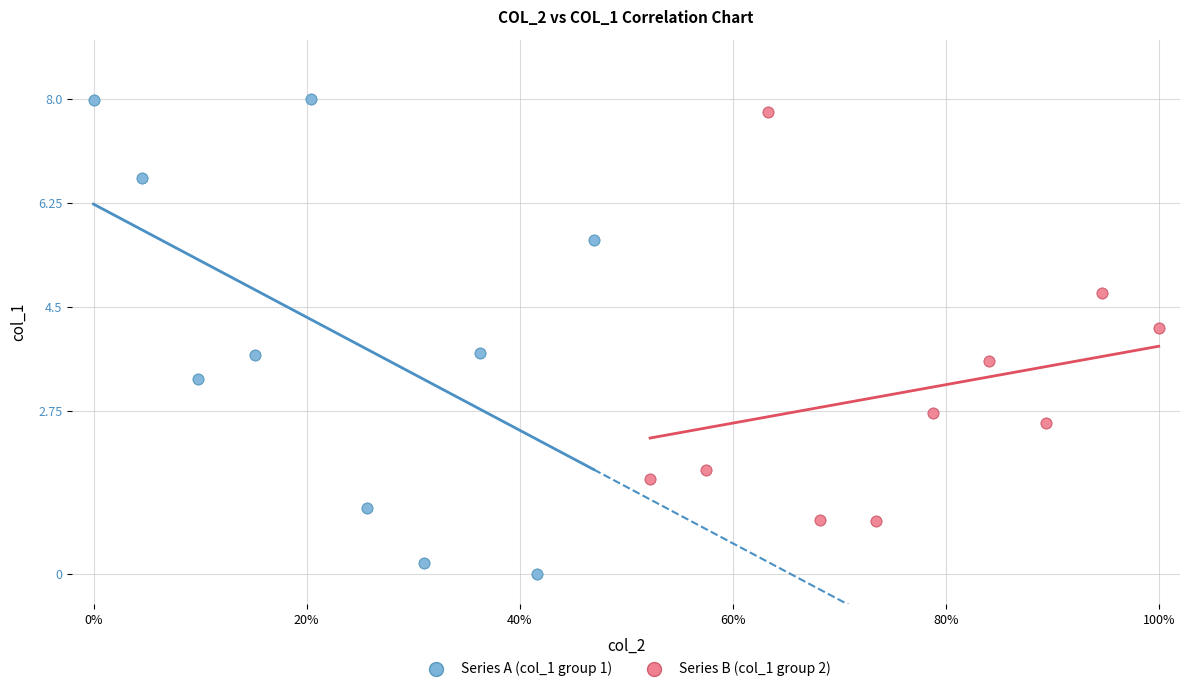

Which series has the widest spread of Y values?

Series A (col_1 group 1)